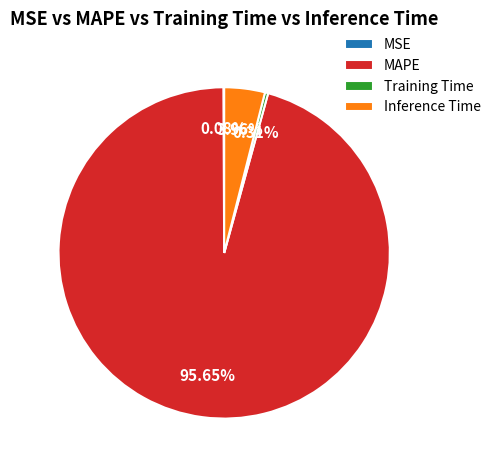

Is the sum of Training Time and MAPE greater than half?

Yes